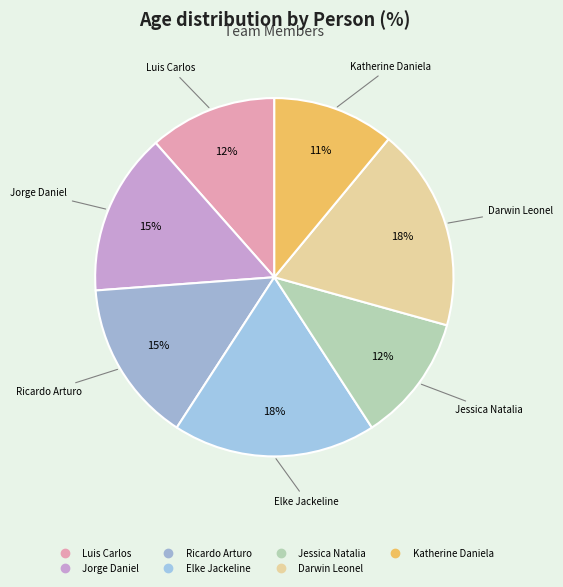

Do Katherine Daniela and Elke Jackeline together represent more than half of the pie?

No